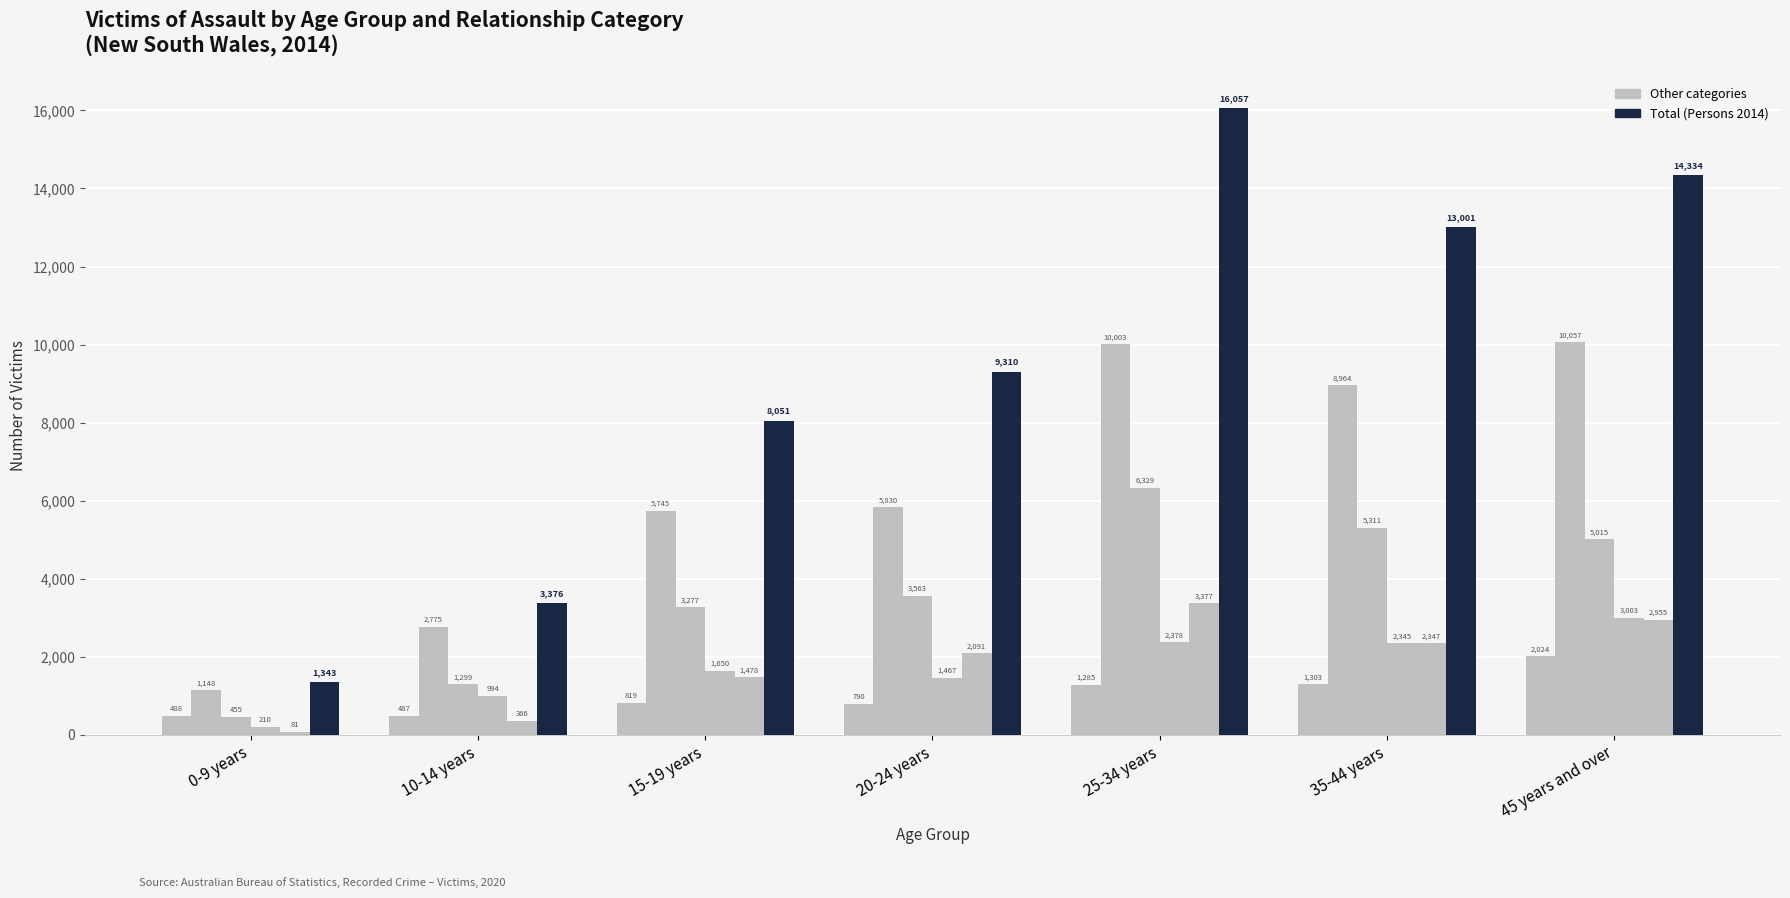

Which has a higher value, 20-24 years or 25-34 years?

25-34 years